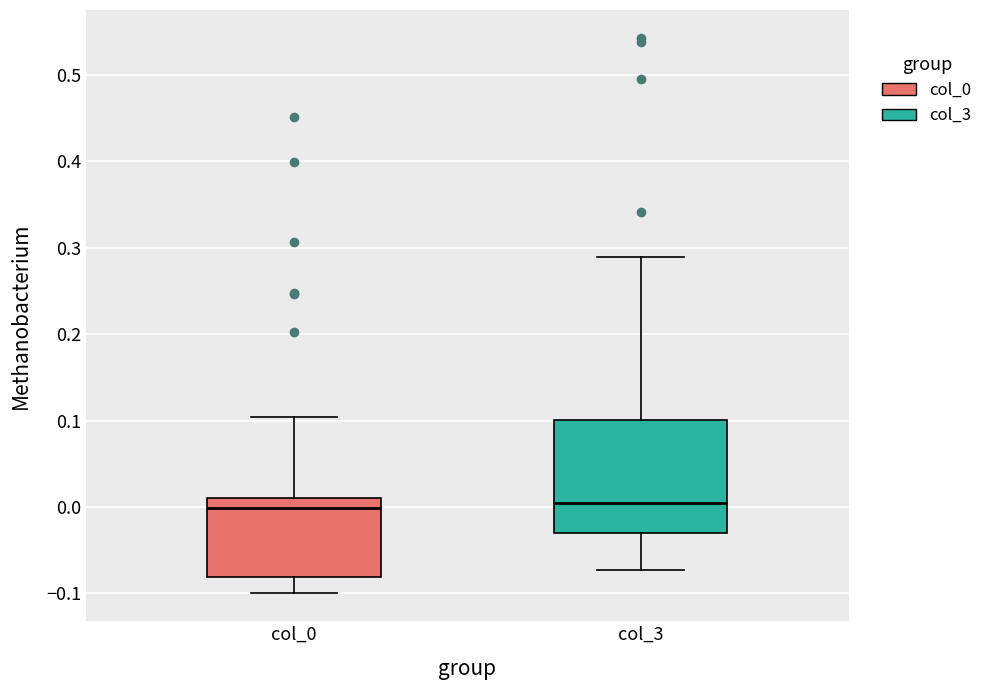

Reading left to right, read every box against the y-axis: the position of its median line, the range the box covers, and the ends of its whiskers. The values are not printed on the chart, so give them approximately, as read against the axis.

col_0: median 0.00, box -0.08 to 0.01, whiskers -0.10 to 0.10
col_3: median 0.00, box -0.03 to 0.10, whiskers -0.07 to 0.29